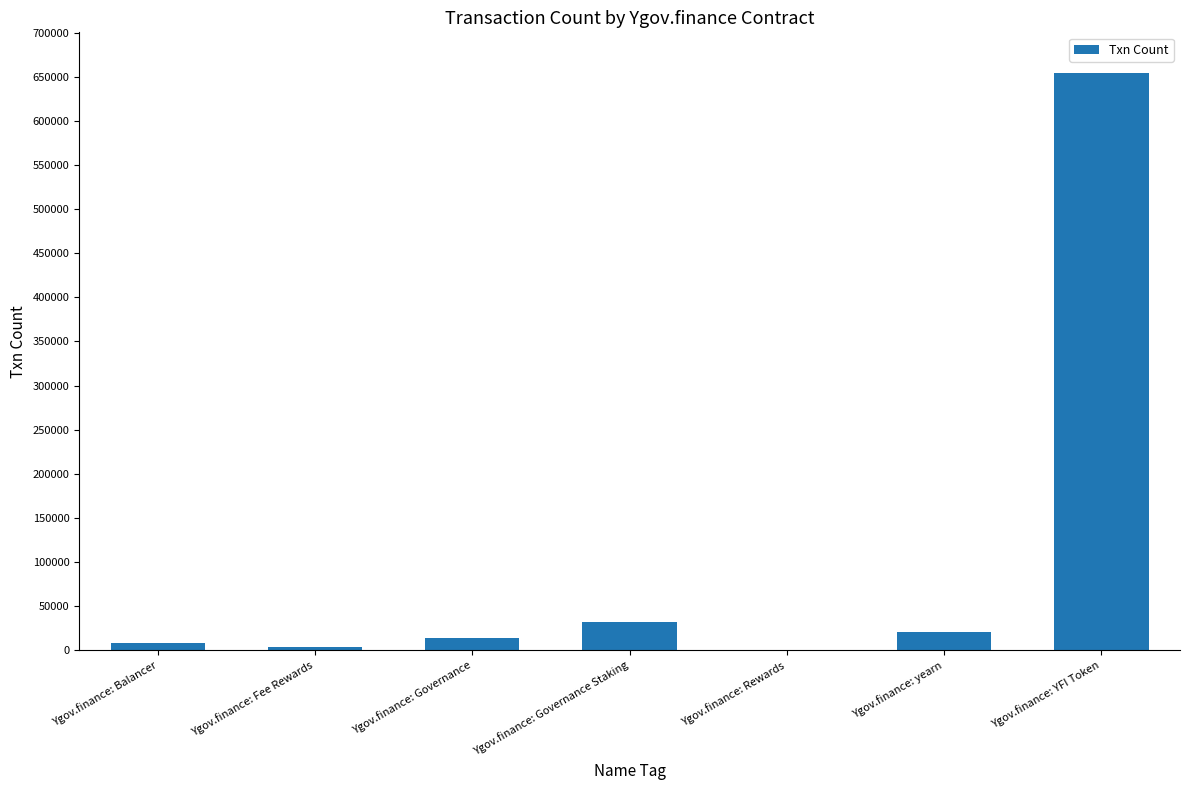

What is the change in value from Ygov.finance: Governance Staking to Ygov.finance: yearn?

-11302